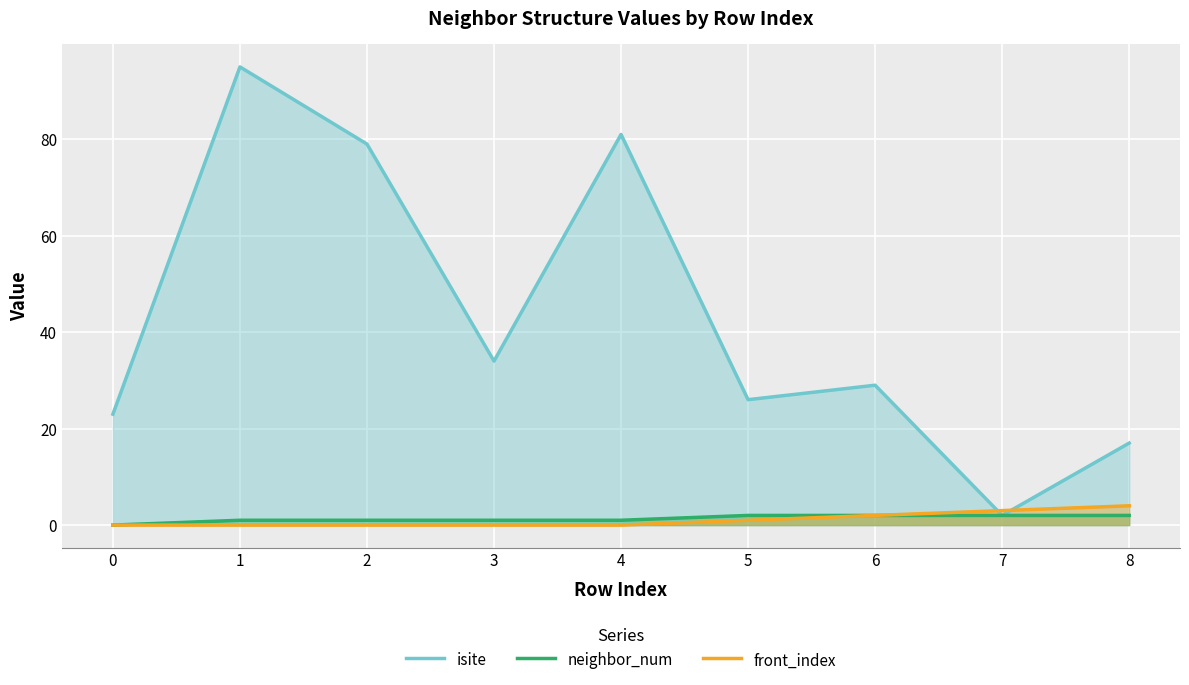

Reading left to right, what are all the values shown in this chart?

isite: 23	95	79	34	81	26	29	2	17
neighbor_num: 0	1	1	1	1	2	2	2	2
front_index: 0	0	0	0	0	1	2	3	4